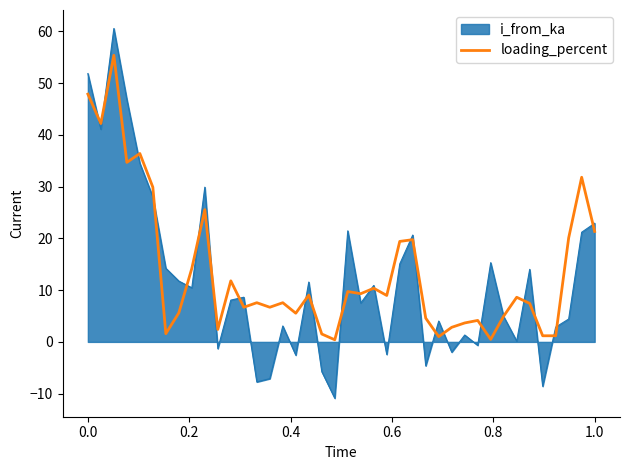

How many series are shown in this chart?

2